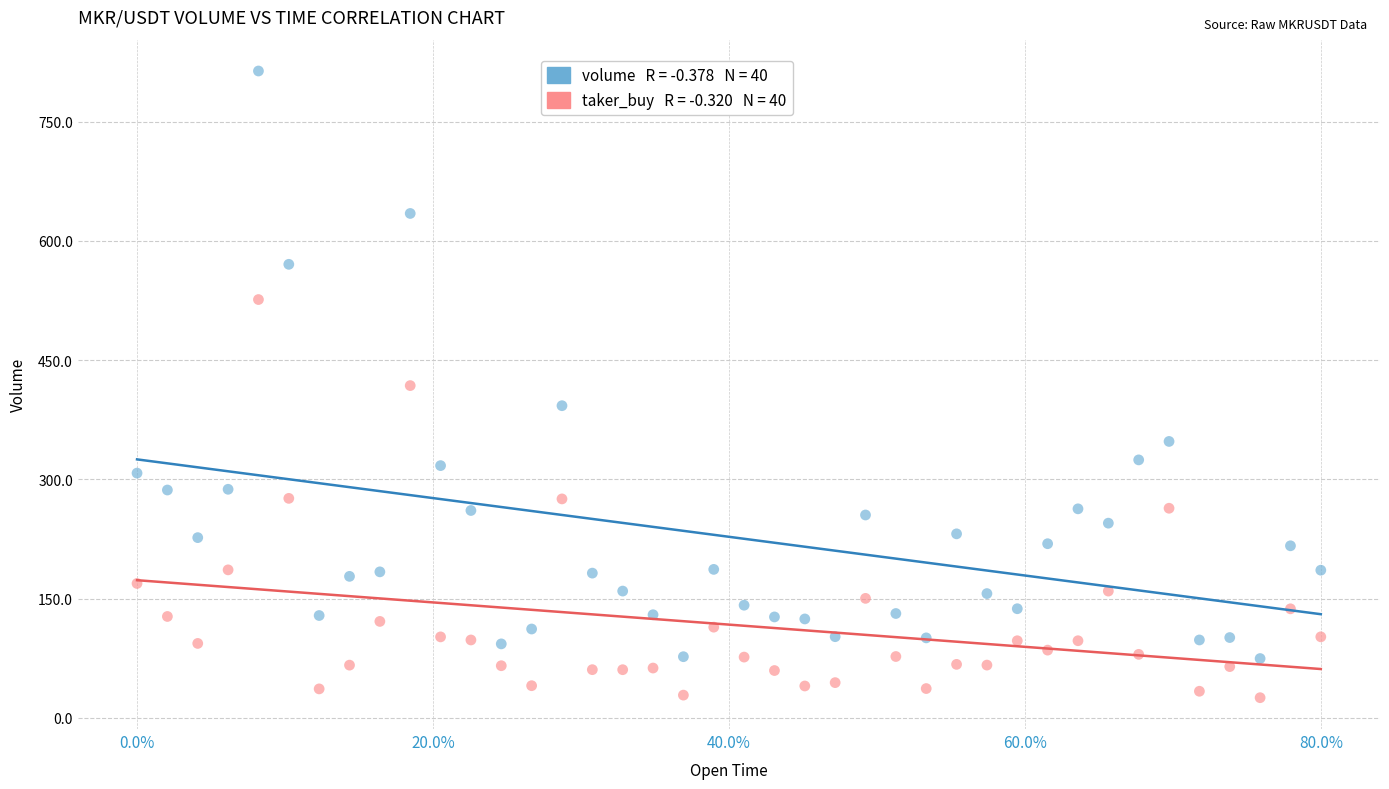

Across all data points, what is the range of Y values (max minus min)?

788.6